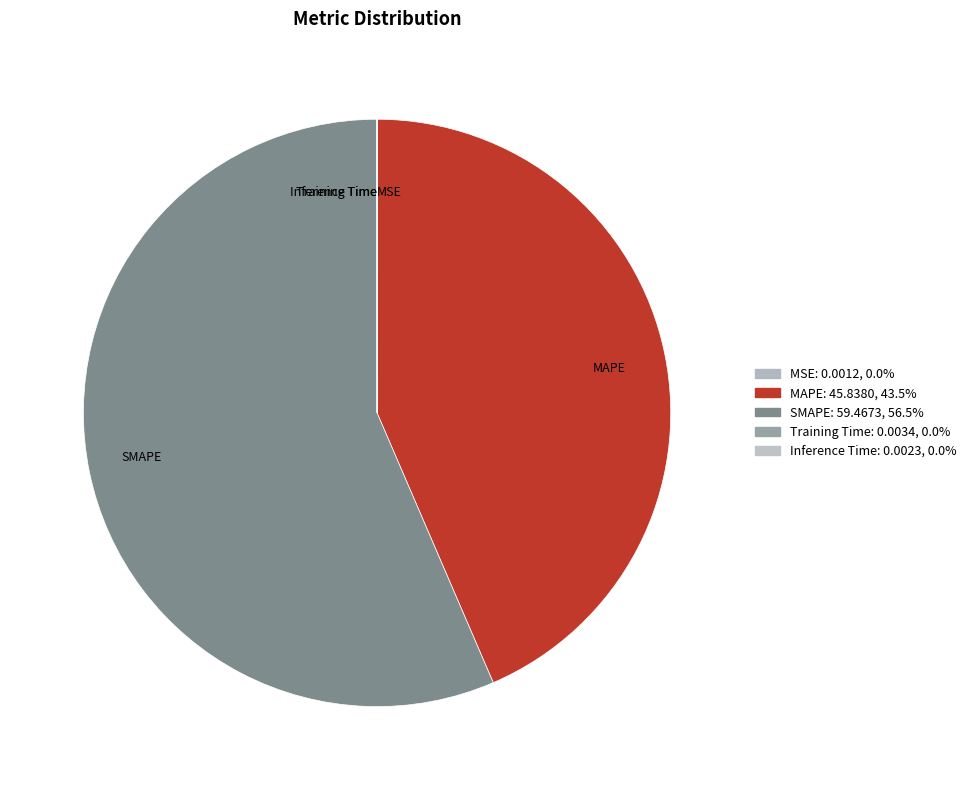

What is the largest slice in the pie chart?

SMAPE